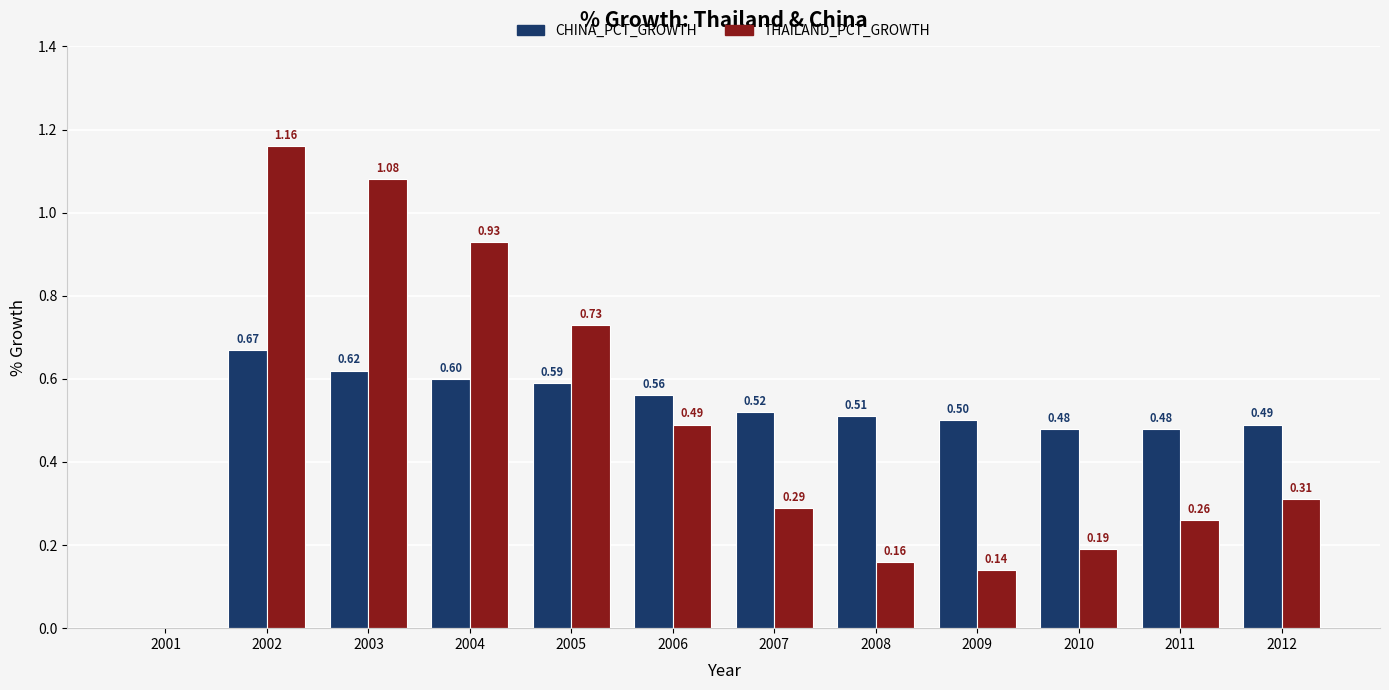

The value of CHINA_PCT_GROWTH at 2009 is 0.5. True or false?

True